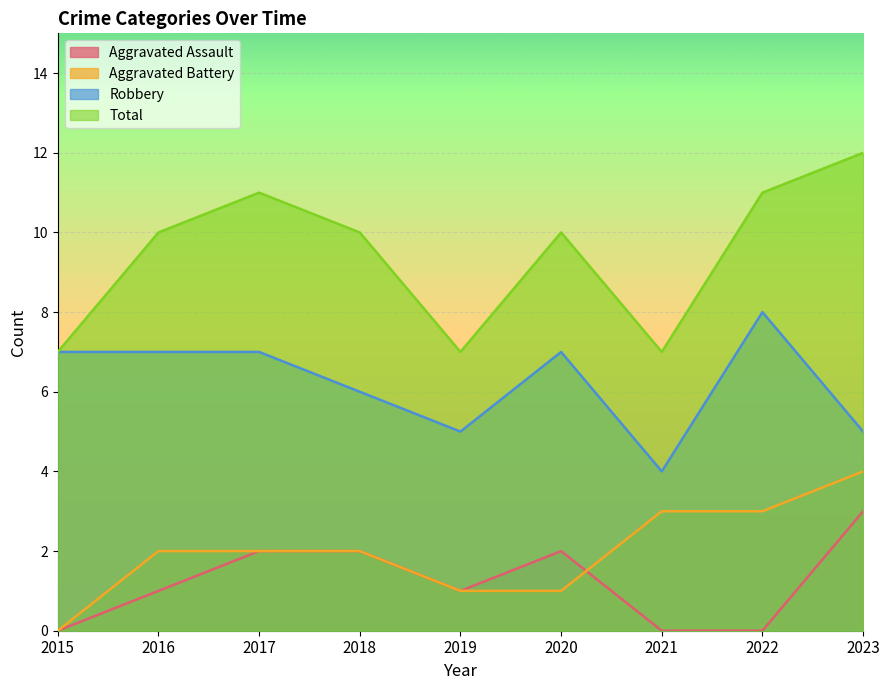

True or false: Aggravated Battery has more than 0 interior local peaks.

False